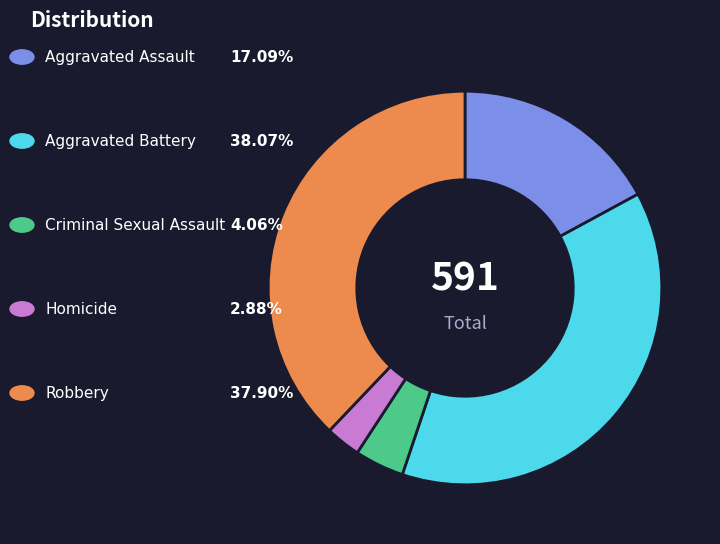

Does any single category account for the majority?

No